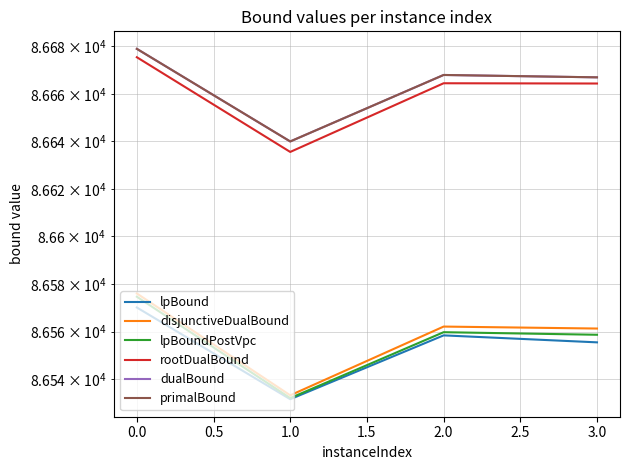

Reading right to left, list all the values displayed in this chart.

lpBound: 86555.5	86558.4	86531.5	86570.1
disjunctiveDualBound: 86561.3	86562.1	86533.2	86576.0
lpBoundPostVpc: 86558.6	86559.7	86532.0	86574.7
rootDualBound: 86664.4	86664.5	86635.6	86675.5
dualBound: 86667.0	86668.0	86640.0	86679.0
primalBound: 86667.0	86668.0	86640.0	86679.0